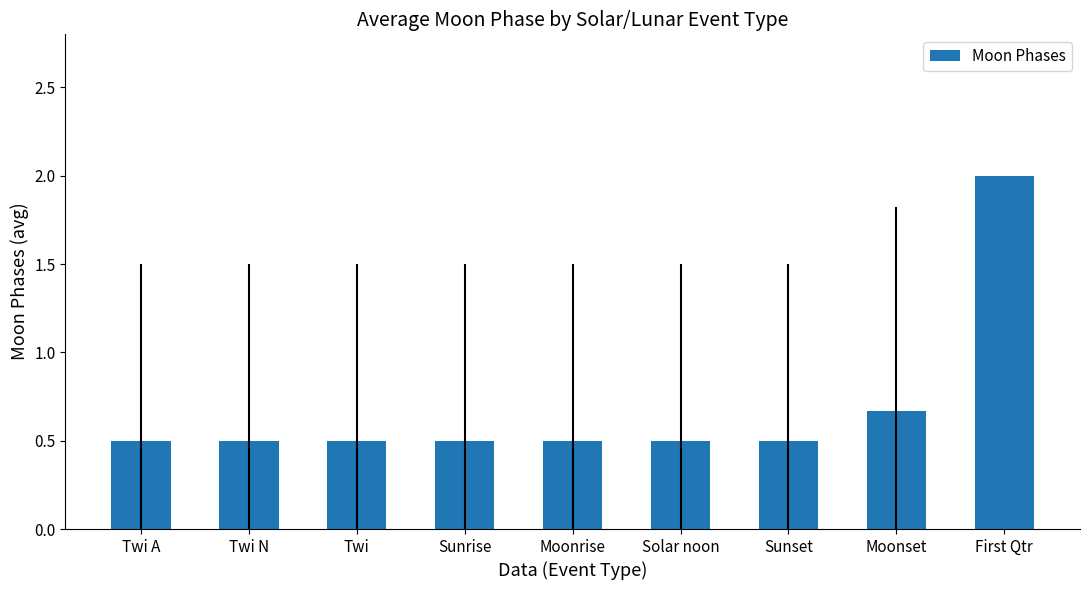

Is it true that the value at Sunset is 0.8?

False